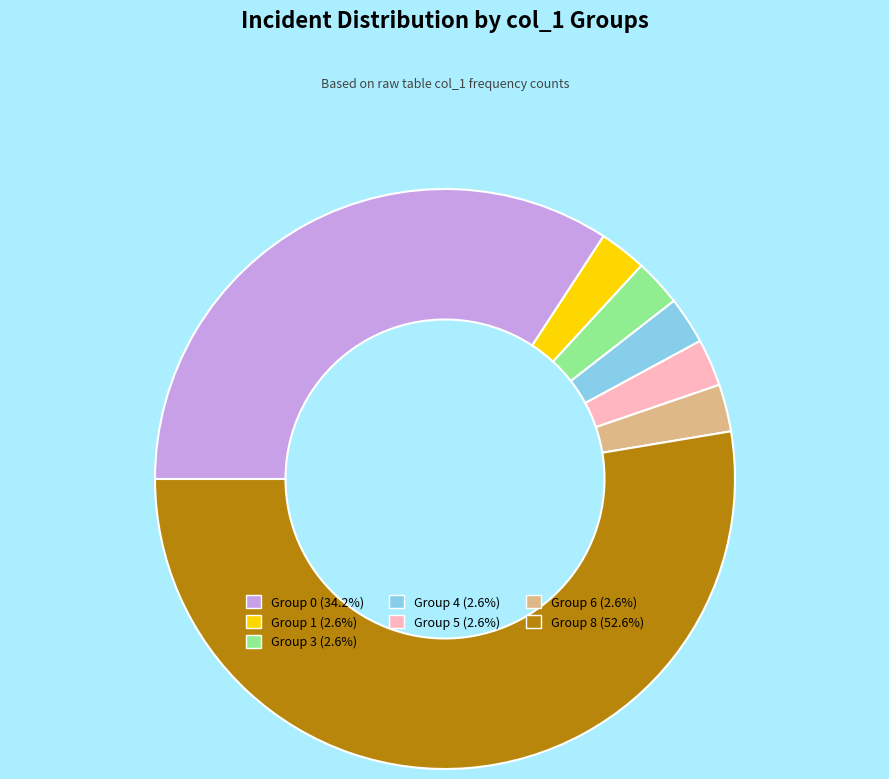

Is there any slice that represents more than half of the pie?

Yes